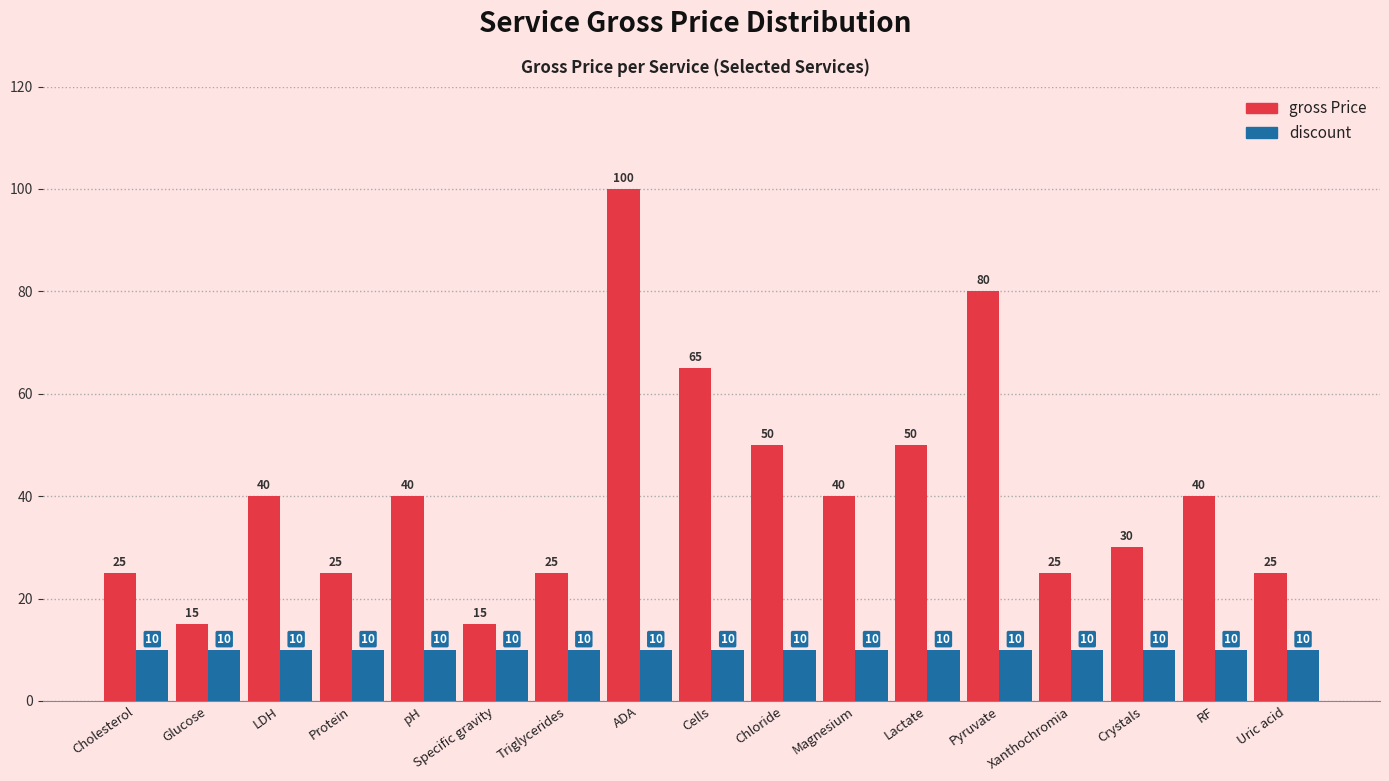

What is the approximate value of gross Price at RF?

40